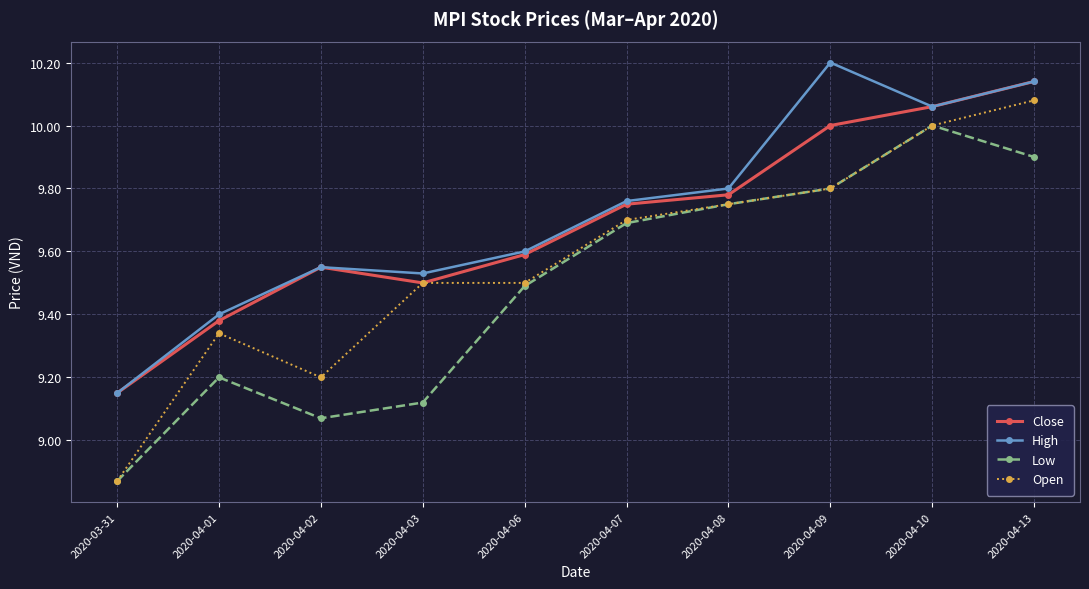

Rank the series by their maximum value, from lowest to highest.

Low, Open, Close, High